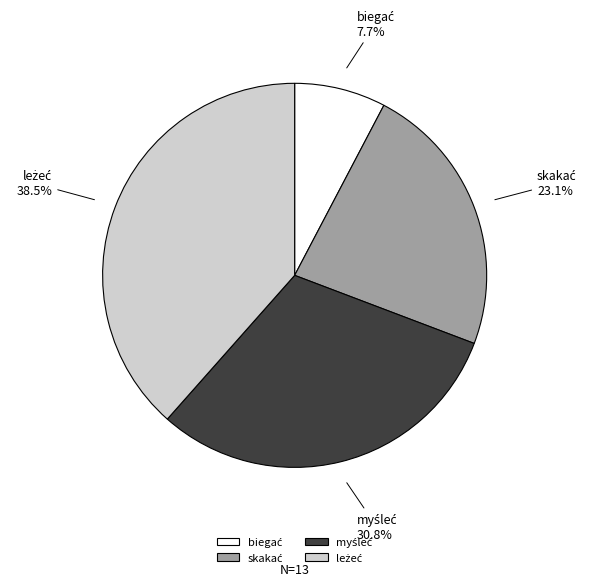

How many slices are in this pie chart?

4